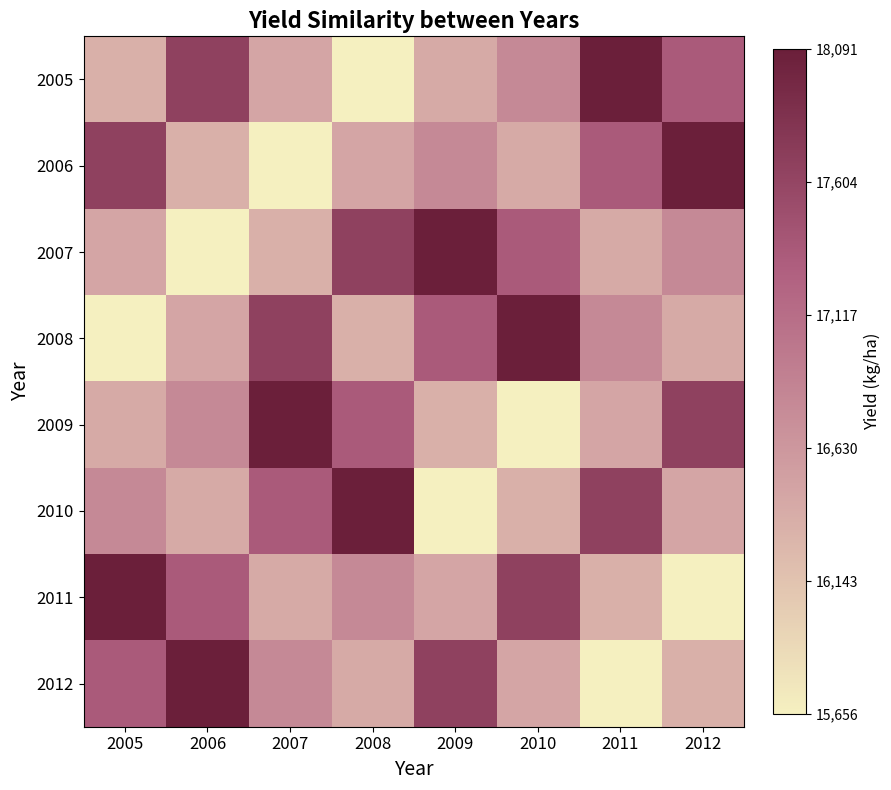

Rank the series by their maximum value, from highest to lowest.

2005, 2006, 2007, 2008, 2009, 2010, 2011, 2012